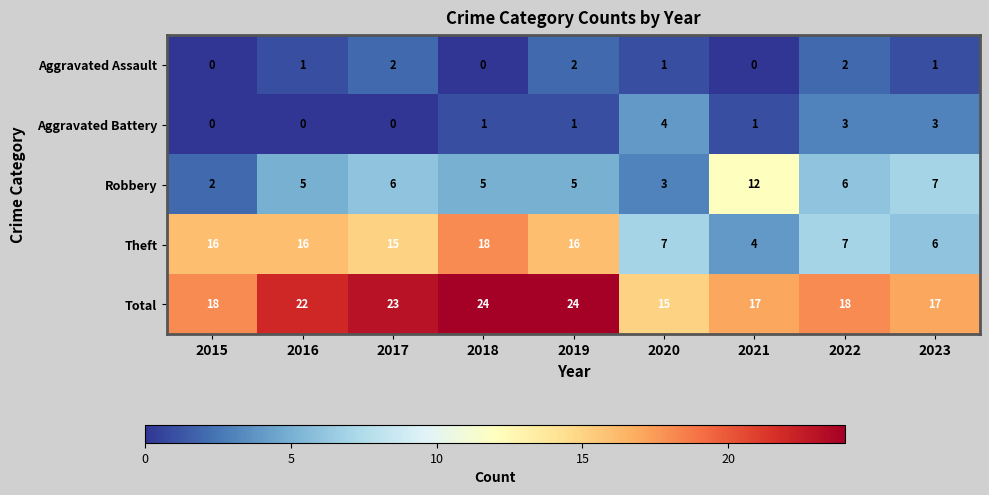

What is the sum of all Total values?

178